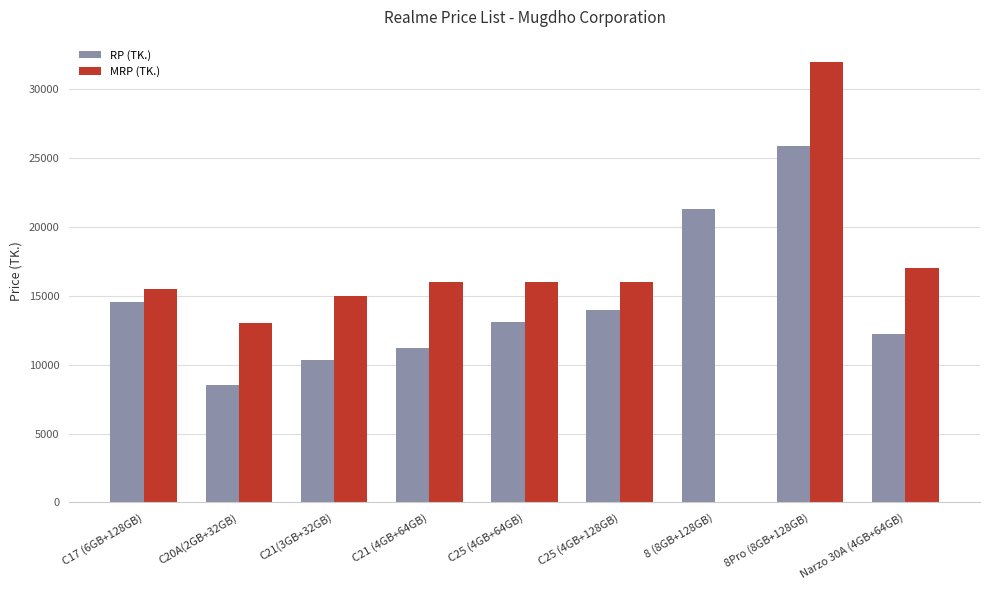

True or false: MRP (TK.) has a value of 15490 at C17 (6GB+128GB).

True